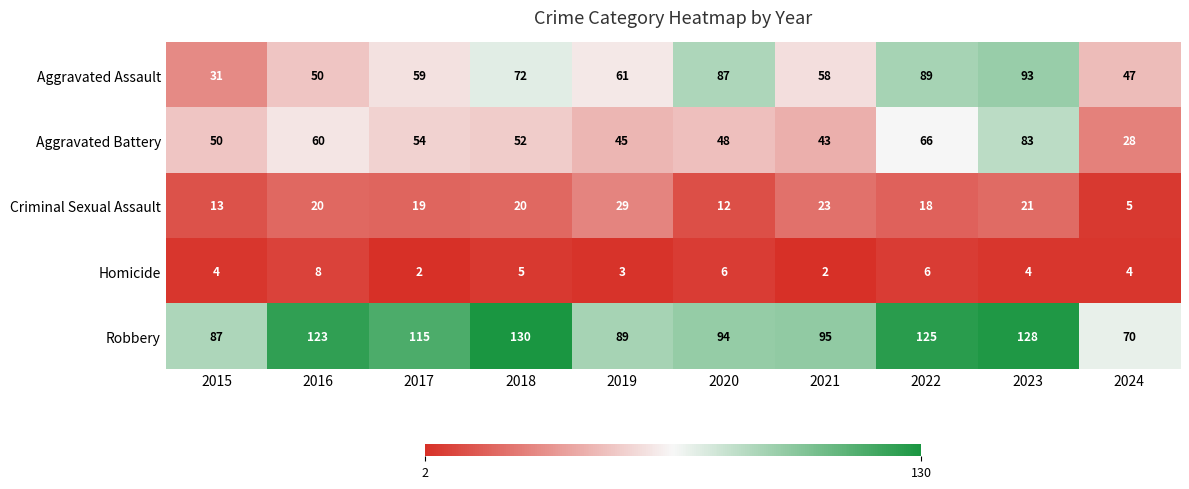

At which category is the sum across all series the highest?

2023